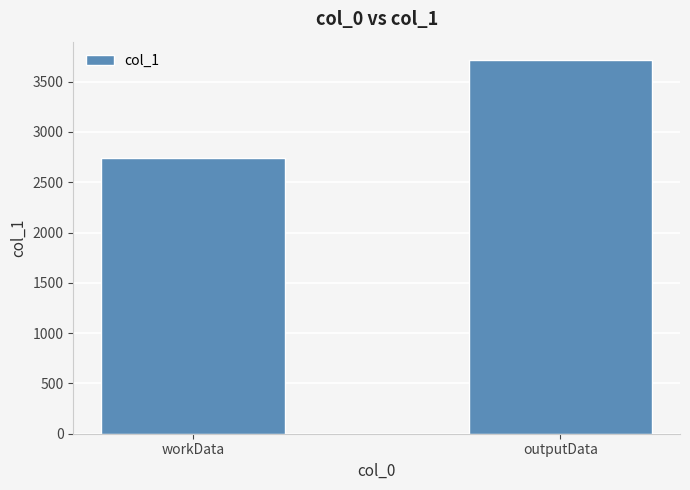

What is the label of the 1st bar from the left?

workData